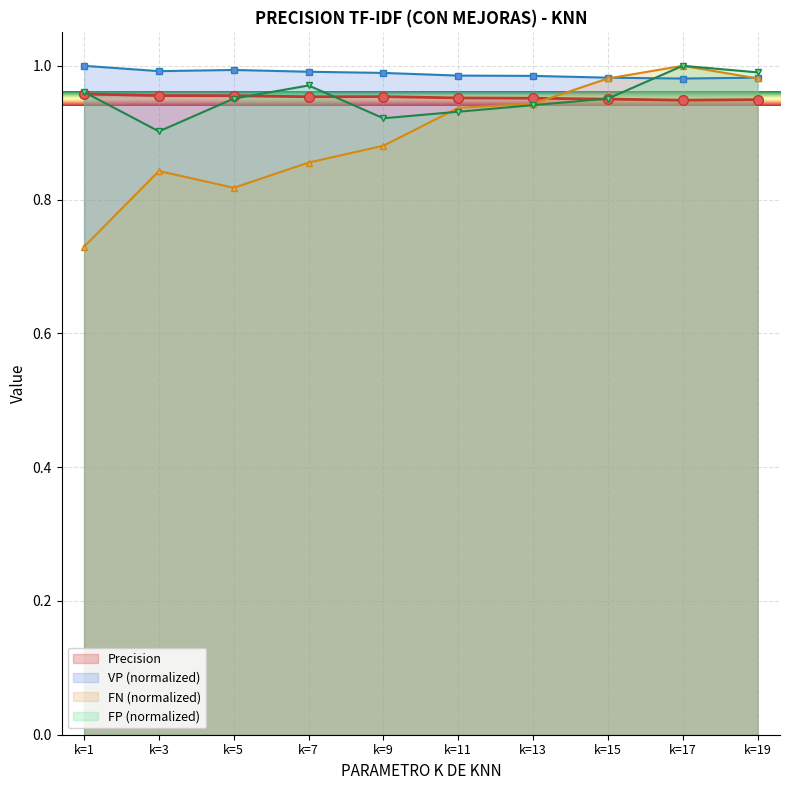

How many lines are shown in the chart?

4